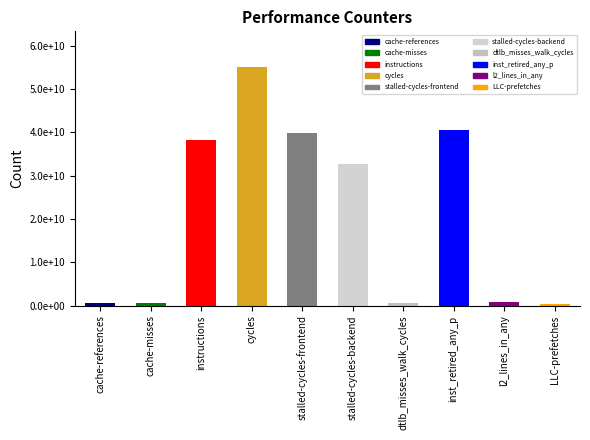

What is the change in value from cache-references to inst_retired_any_p?

+39934282816